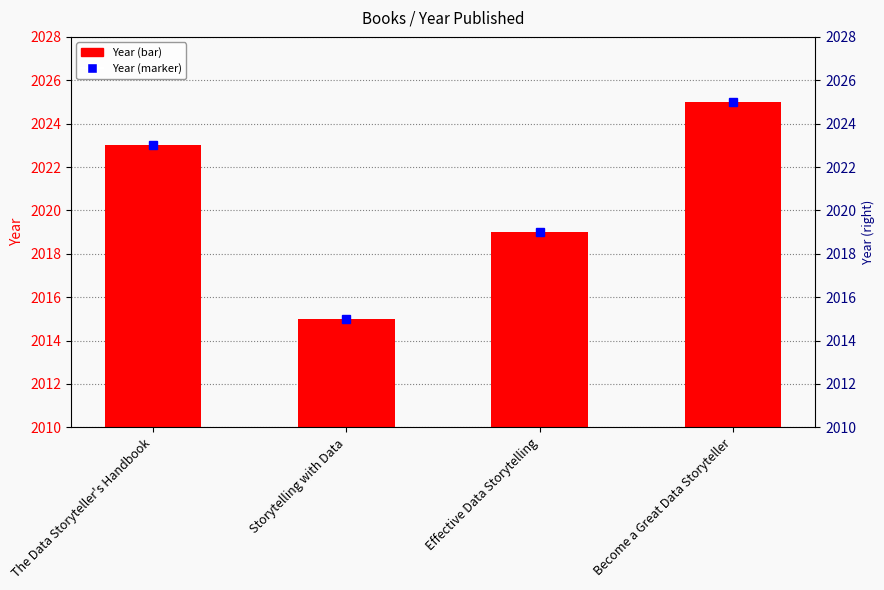

Is the value of Year at Storytelling with Data greater than the value of Year (marker) at Effective Data Storytelling?

No